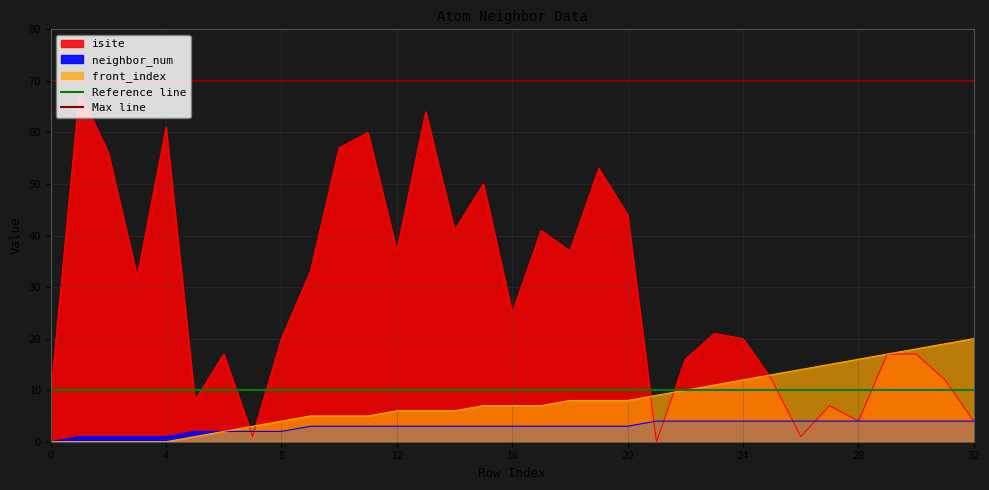

What is the value of the Reference line point at the 2nd from the left?

10